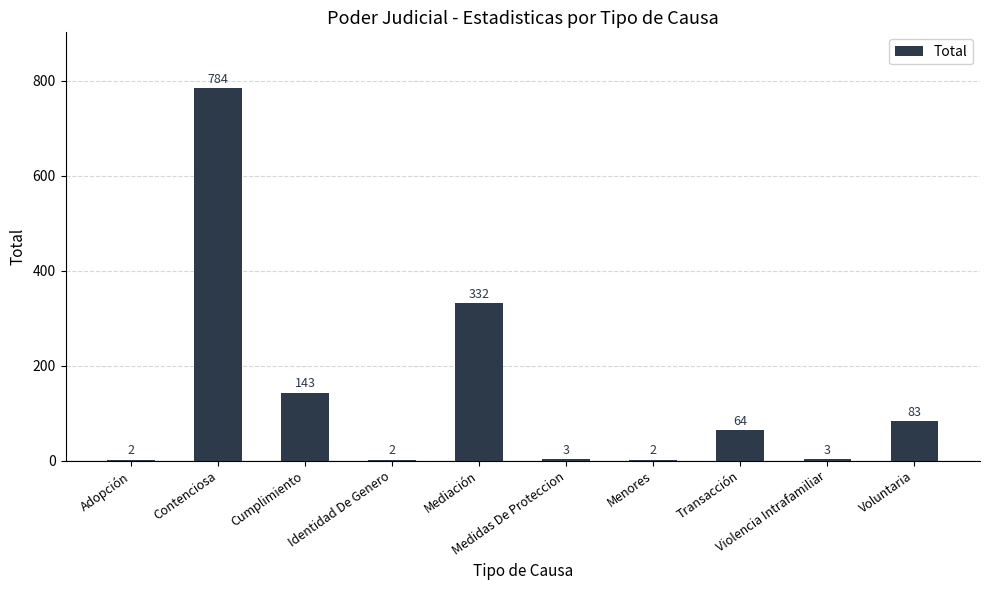

What is the maximum value shown in the chart?

784